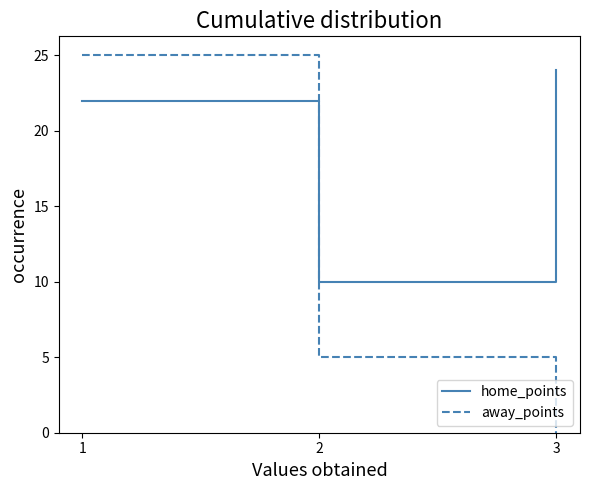

At which category is the sum across all series the highest?

1